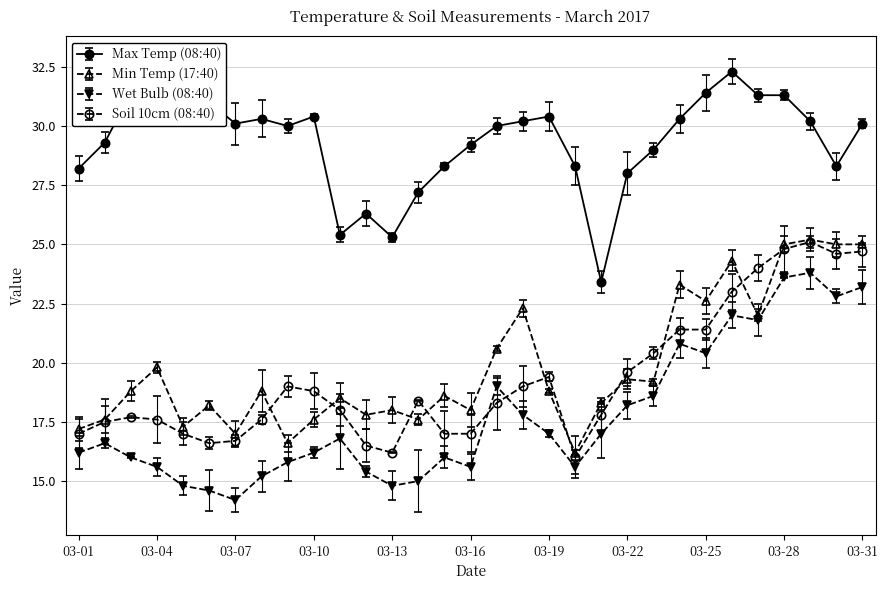

Between 2017-03-01 and 2017-03-22, which series saw the biggest shift?

Soil 10cm (08:40)